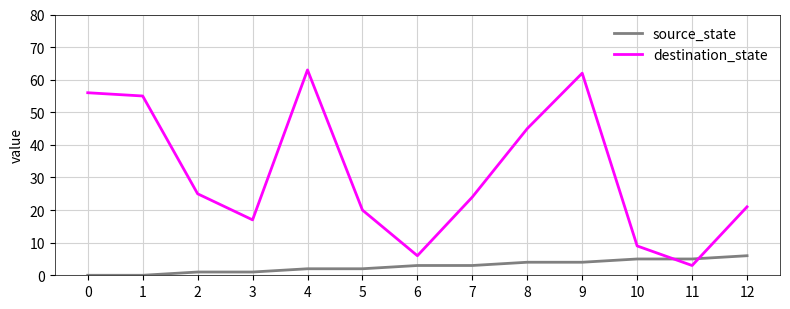

Which series has the largest total across all categories?

destination_state